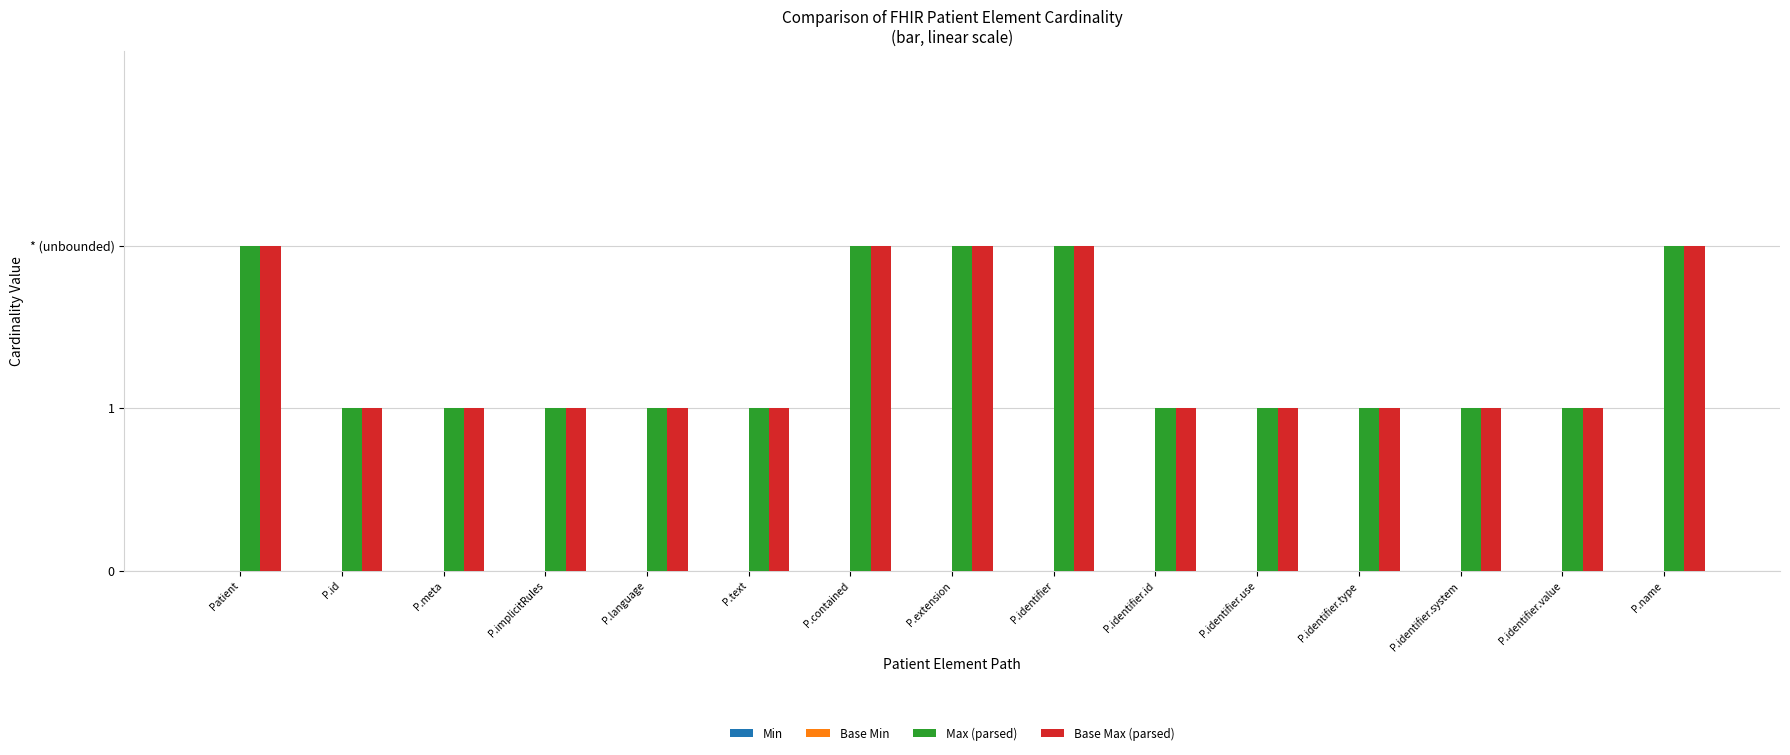

Rank the series at P.extension from highest to lowest value.

Max (parsed), Base Max (parsed), Min, Base Min